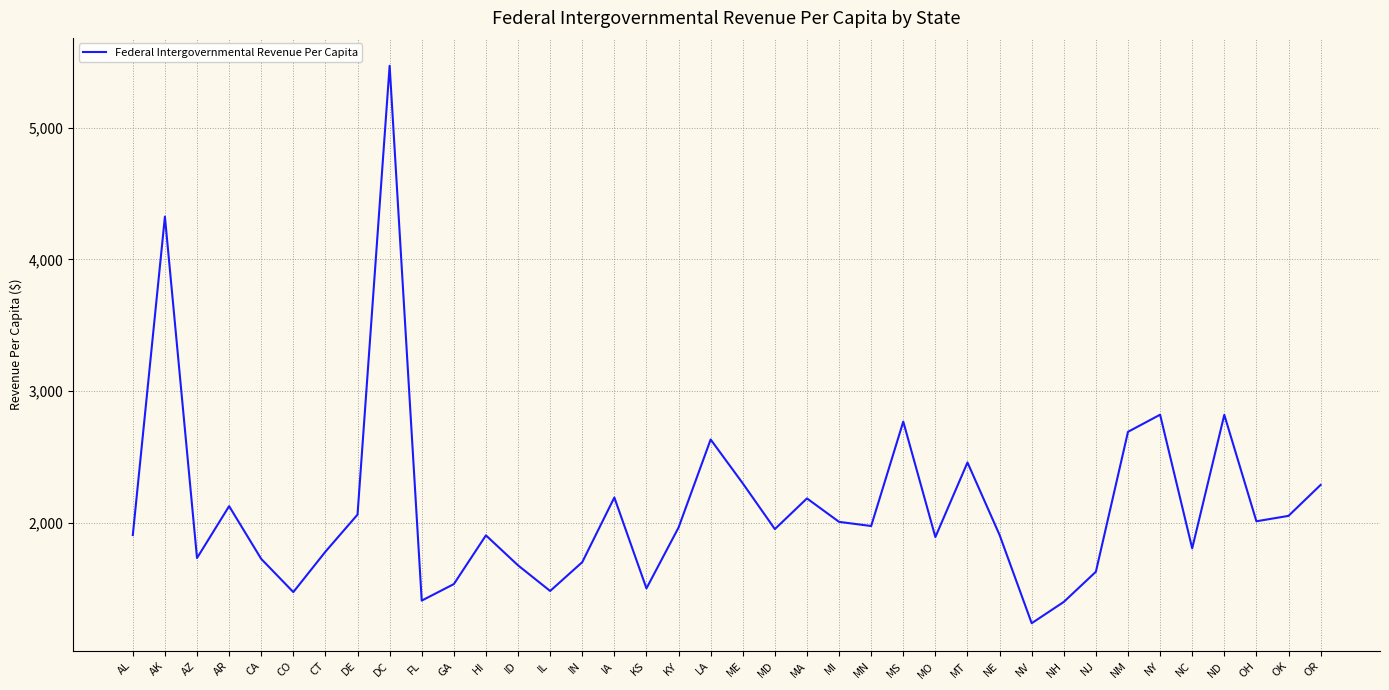

Is it true that the value at KS is 2079.7?

False